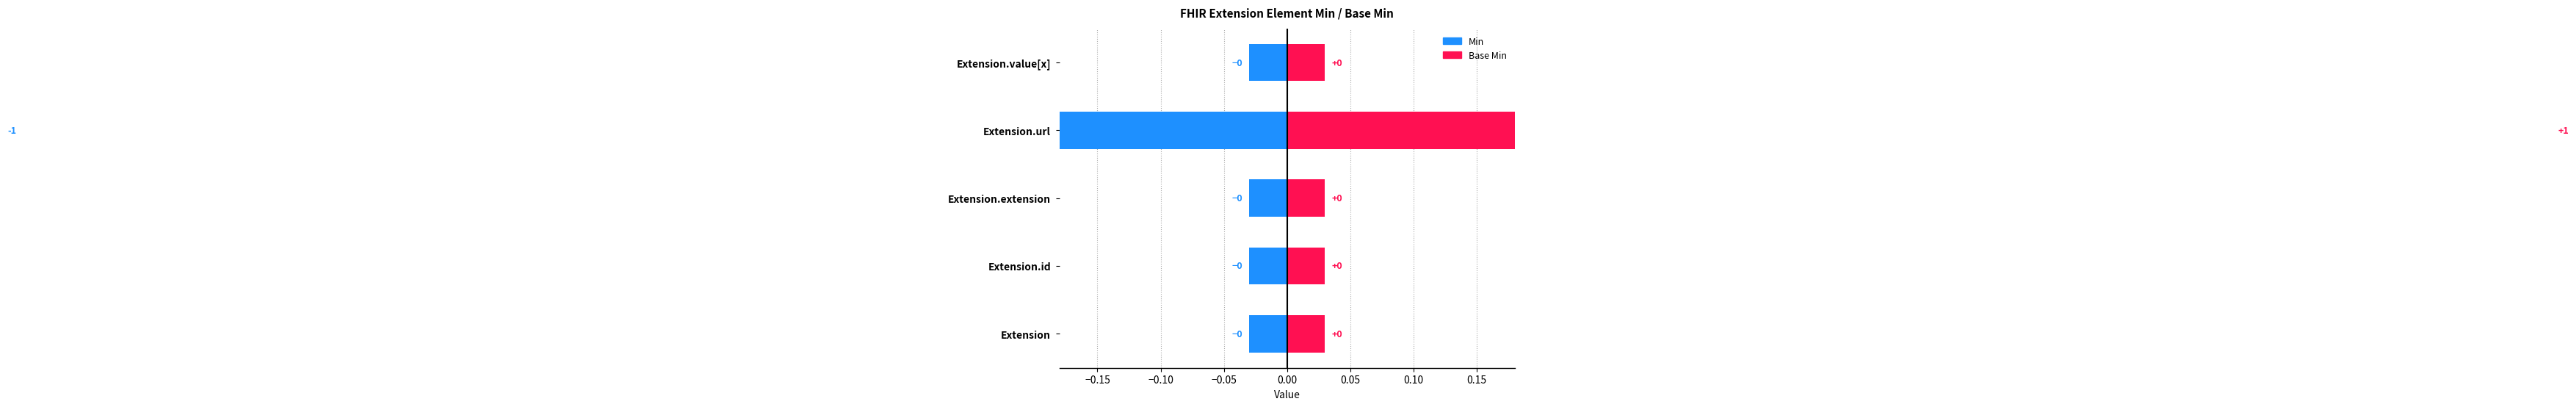

What are all the series names shown in the legend?

Min, Base Min